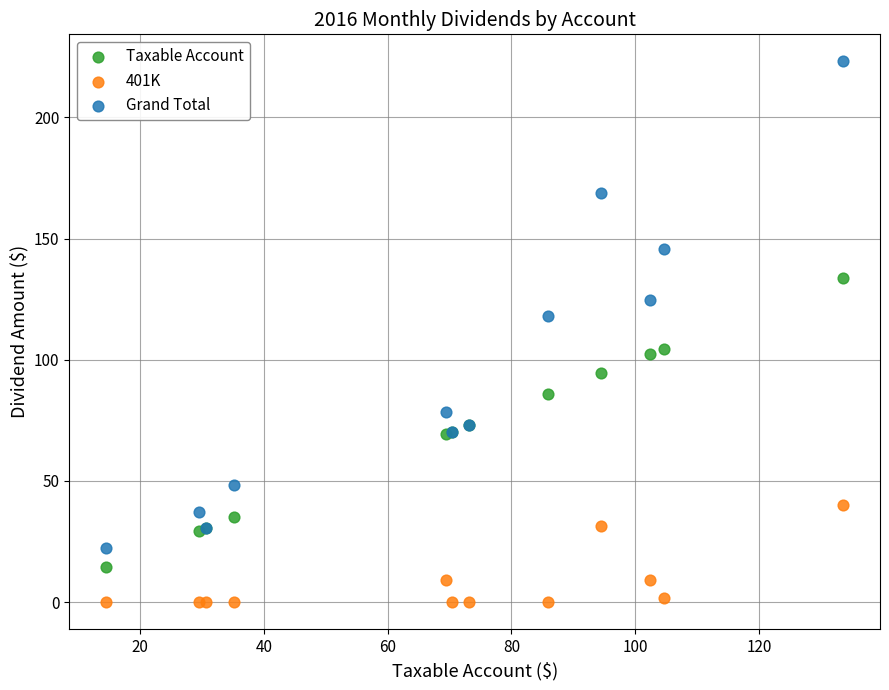

What is the X range (max minus min) for the scatter plot?

119.1